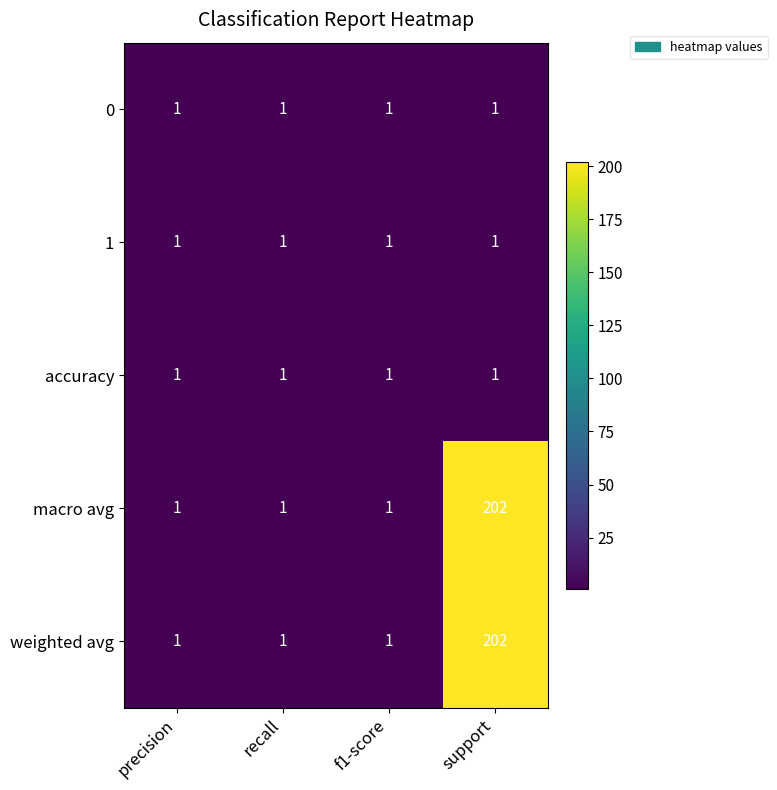

What is the difference between the maximum and minimum values in the macro avg series?

201